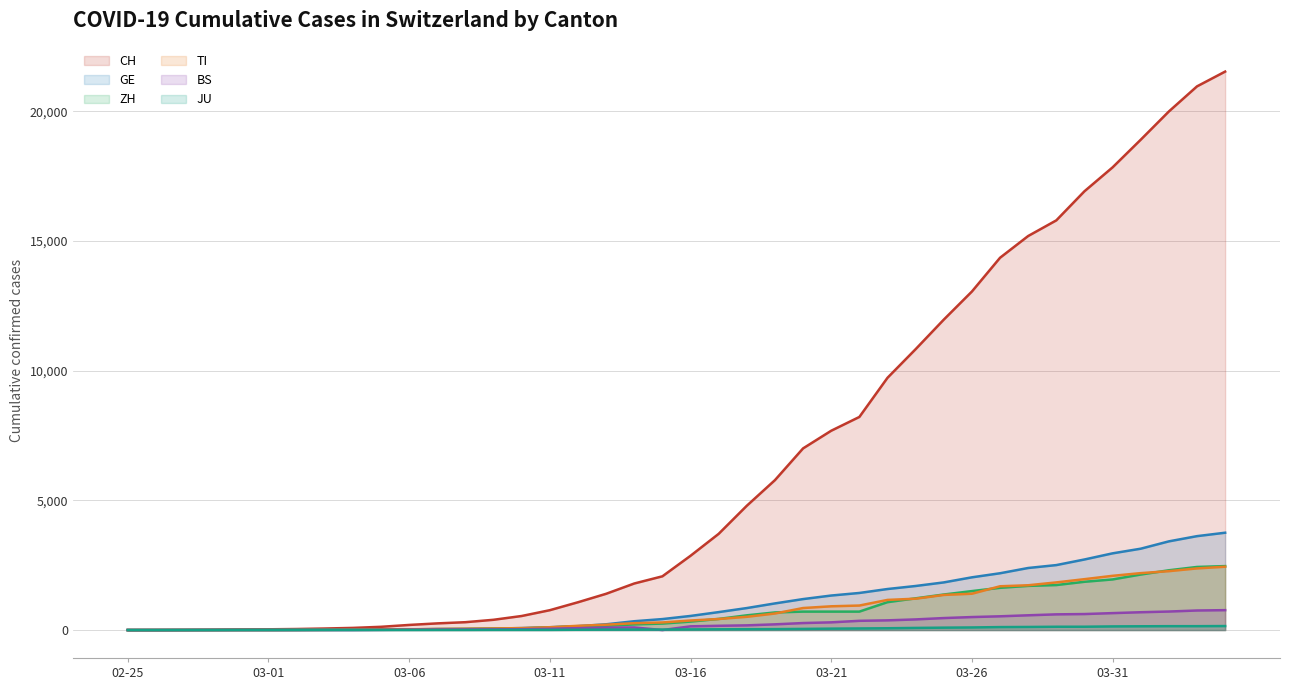

Which series has the widest spread of values?

CH